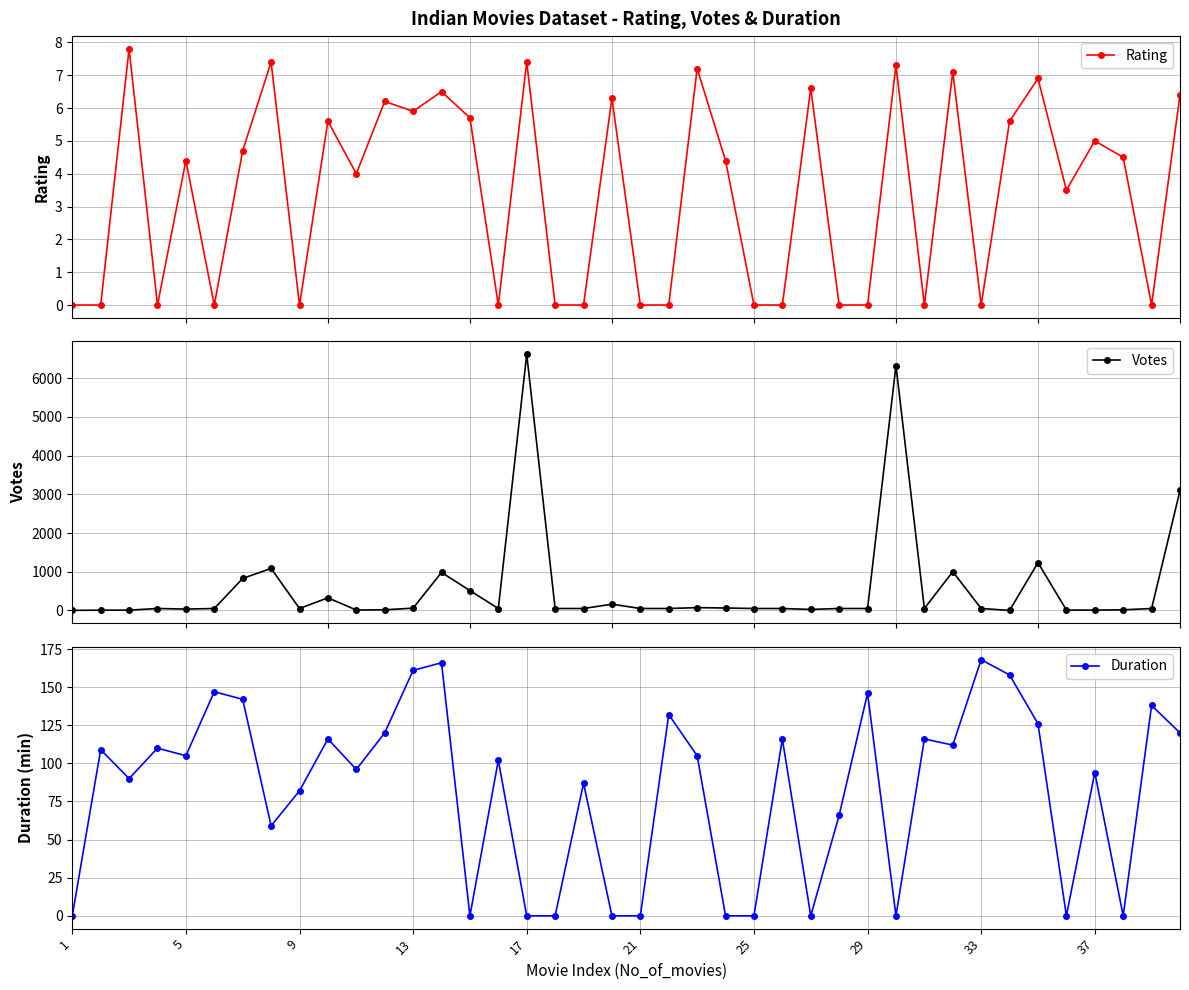

How many values in the Votes series are below 50?

11